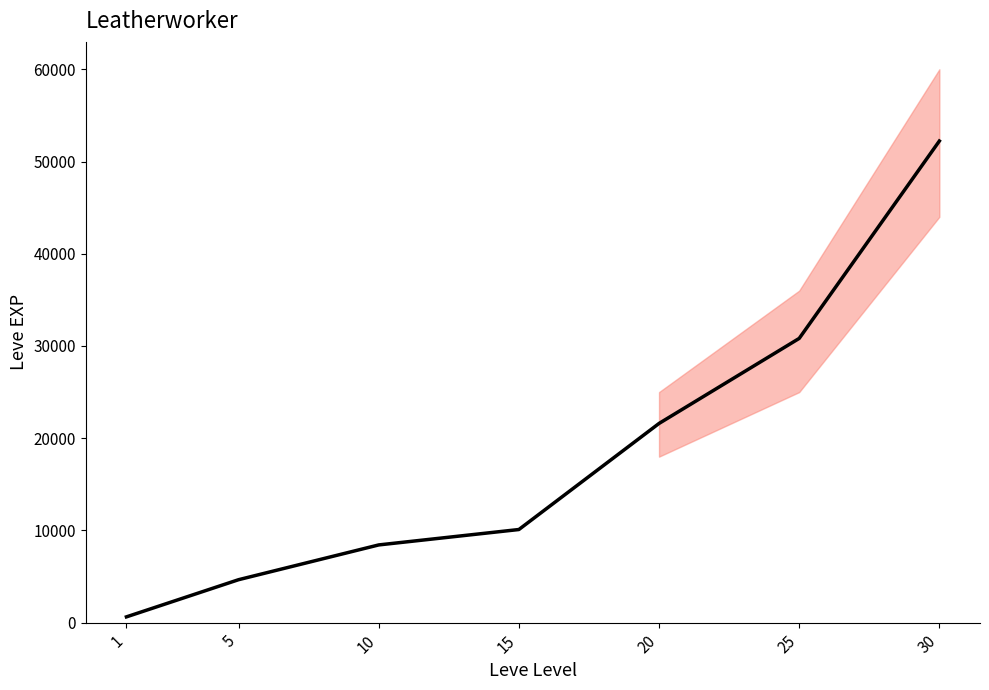

Approximately how many times larger is the value at 5 compared to 25?

0.2